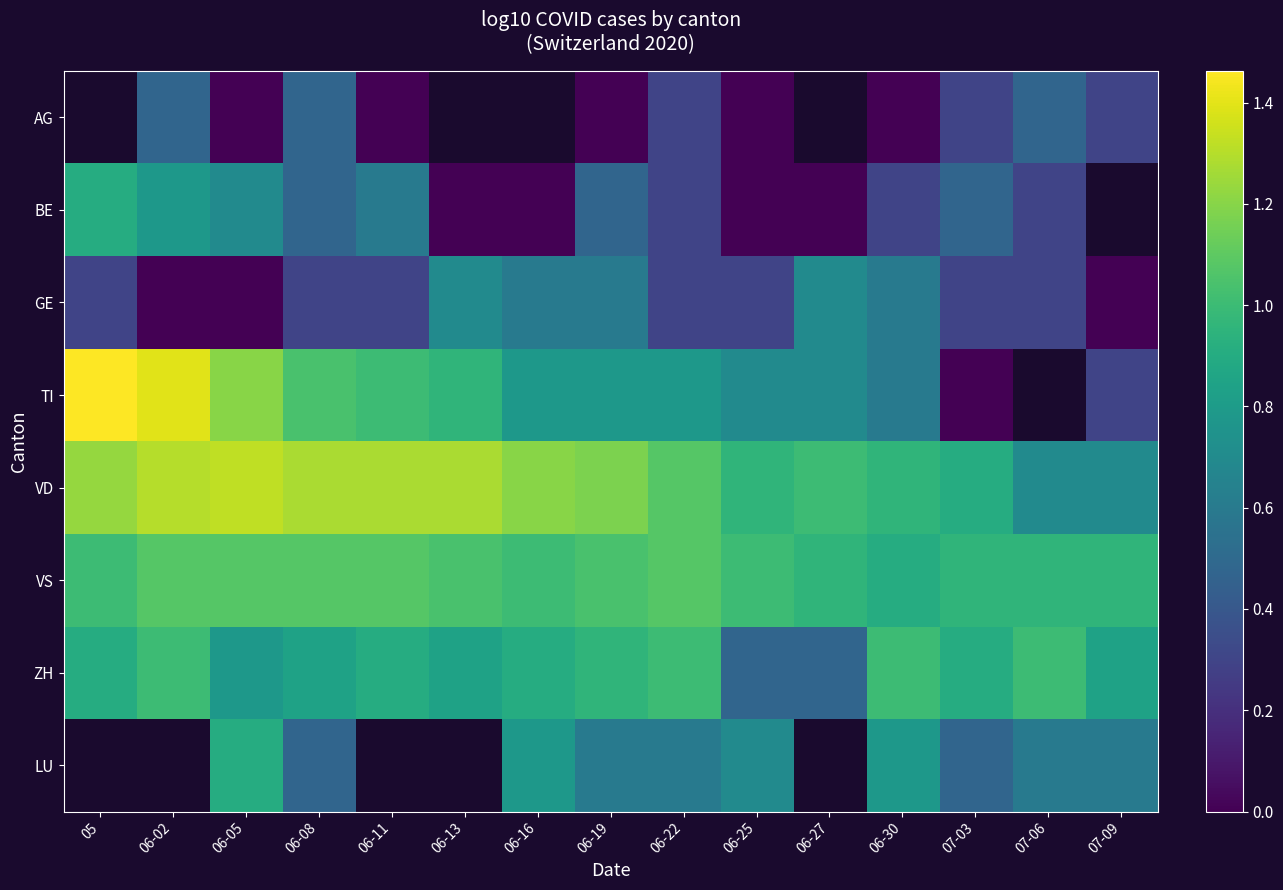

Is it true that VD equals 1.3 at 06-08?

True